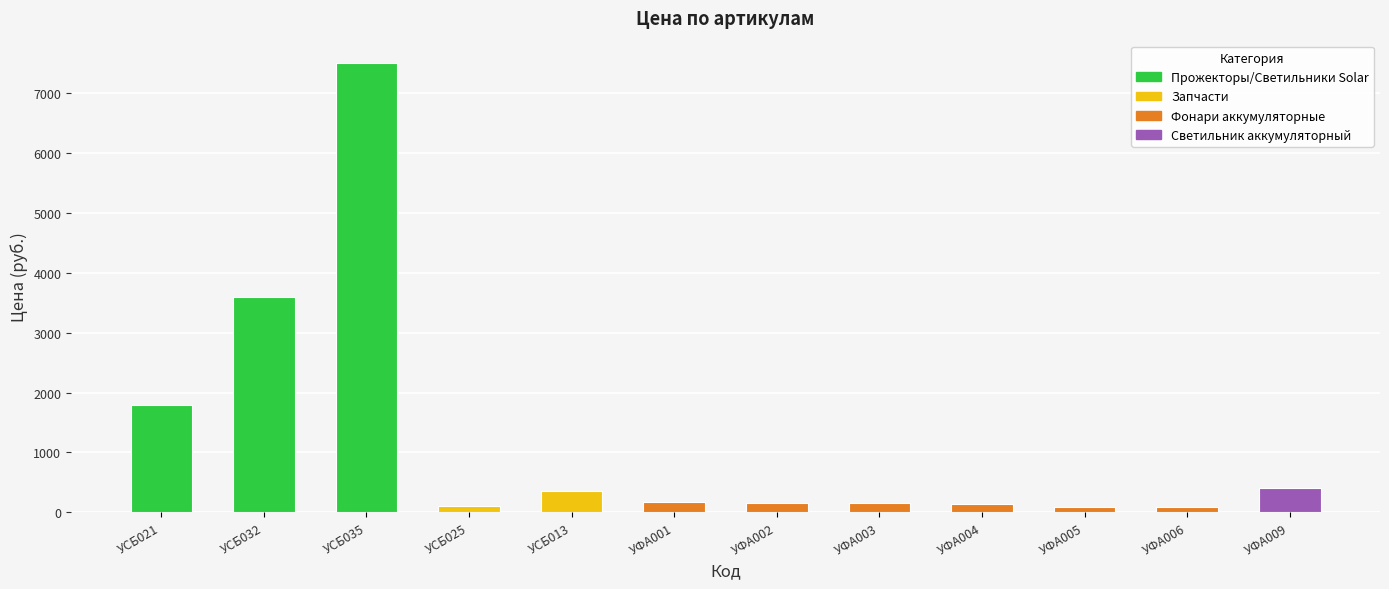

At which category does the chart reach its peak across all series?

УСБ035